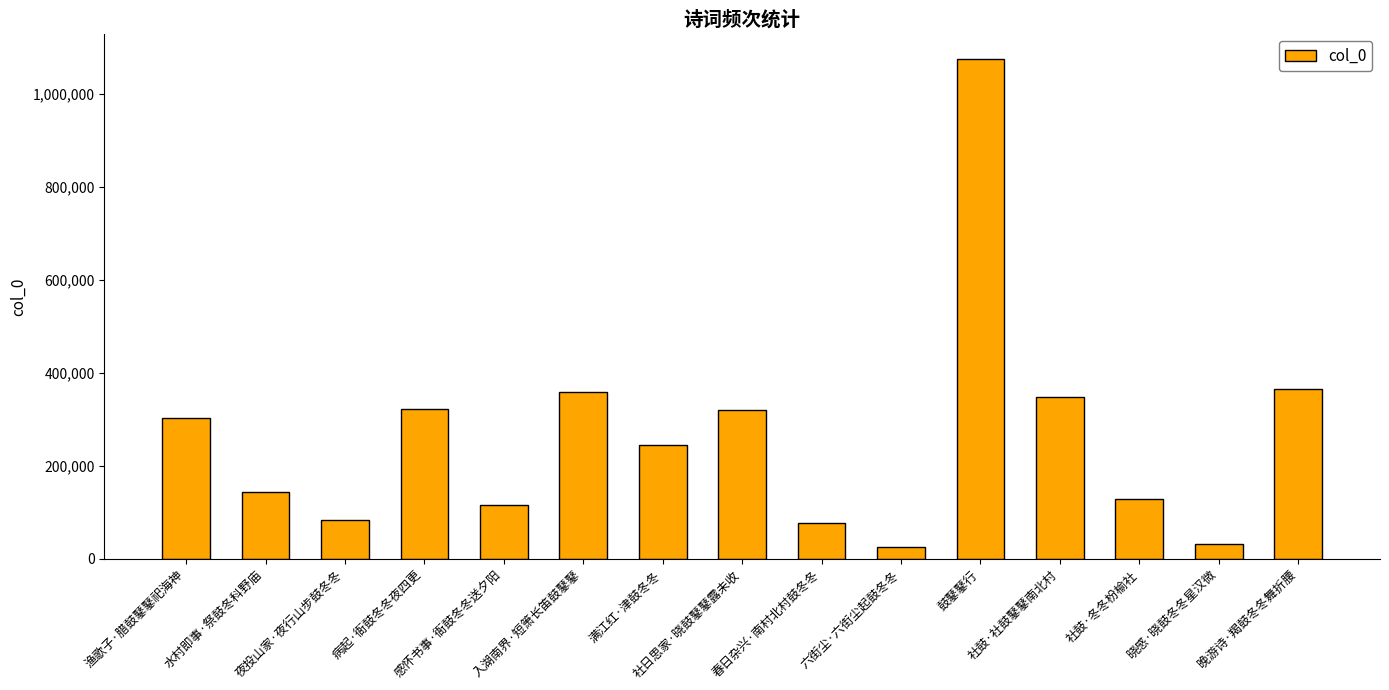

What is the minimum value shown in the chart?

24627